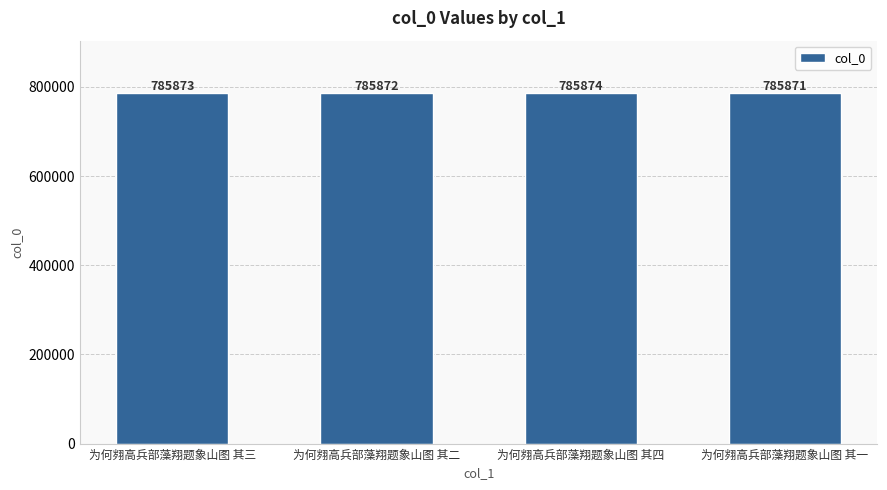

What is the label of the 1st bar from the left?

为何翙高兵部藻翔题象山图 其三